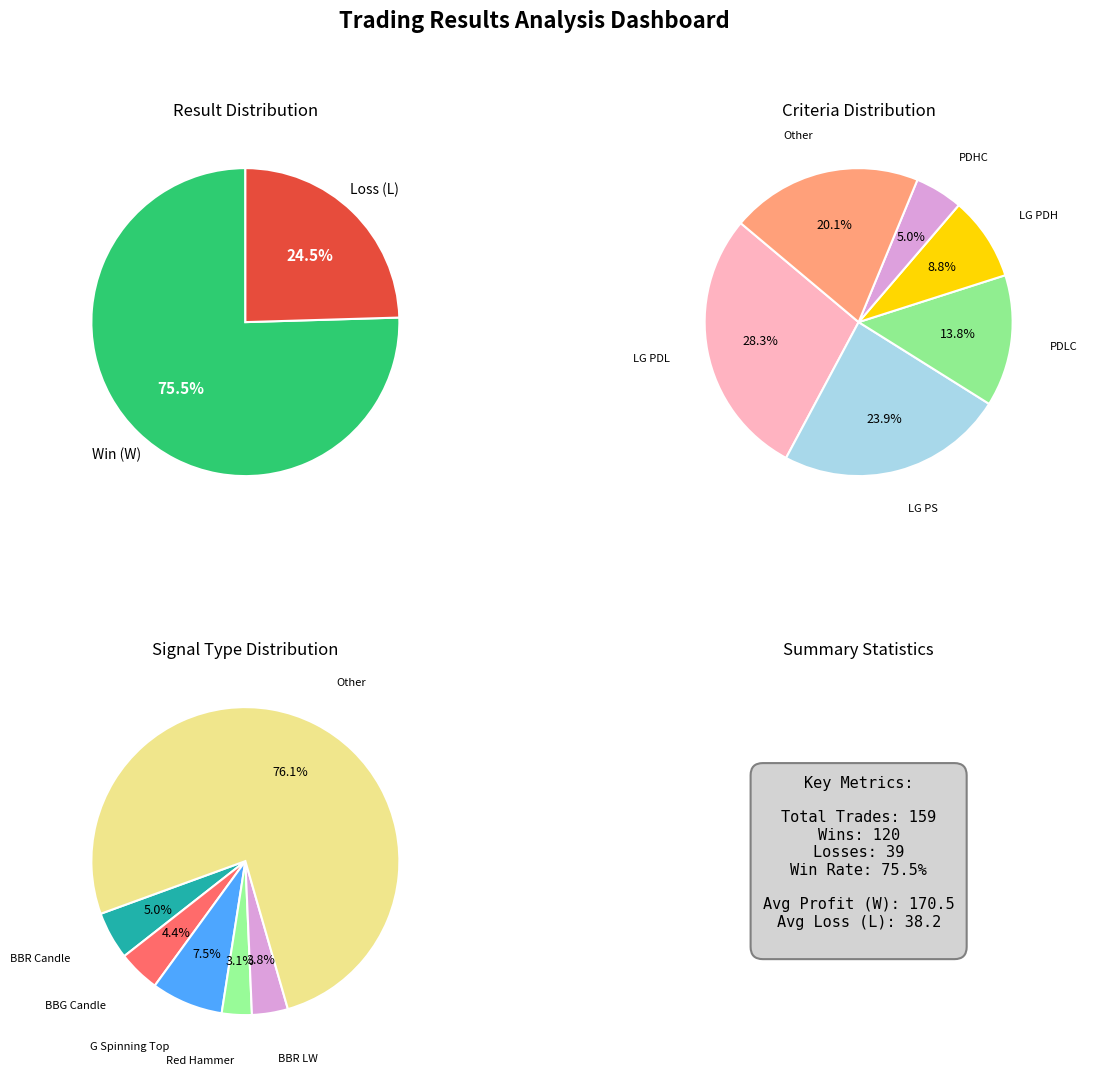

To the nearest percent, what is the difference between the L and W slice percentages?

51%